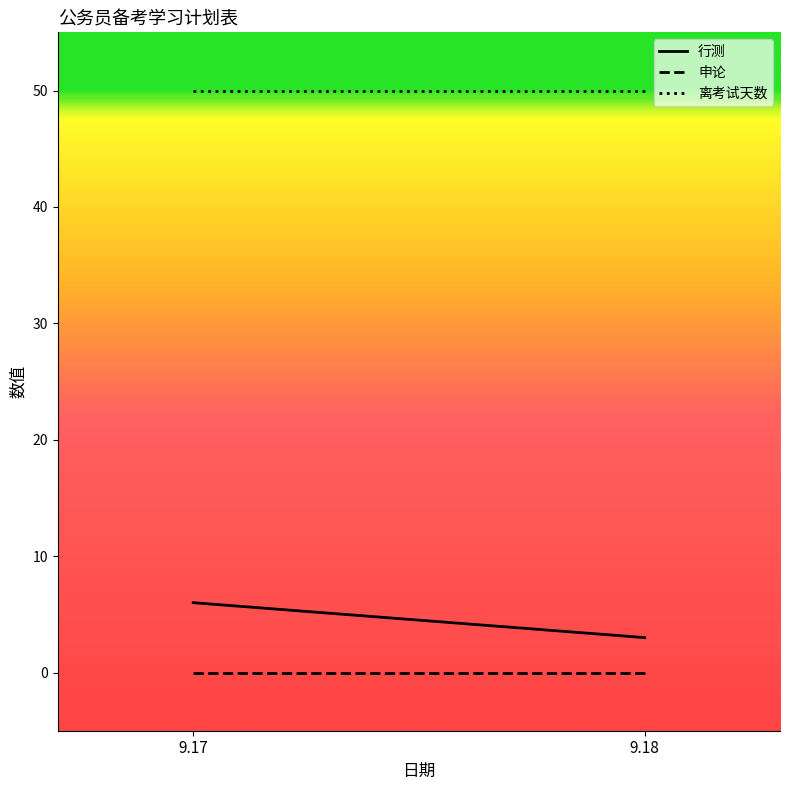

What is the greatest value displayed?

50